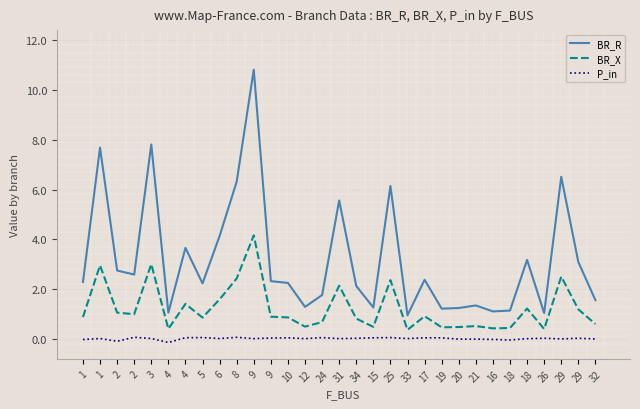

In P_in, how many points are lower than both neighbors (excluding endpoints)?

9